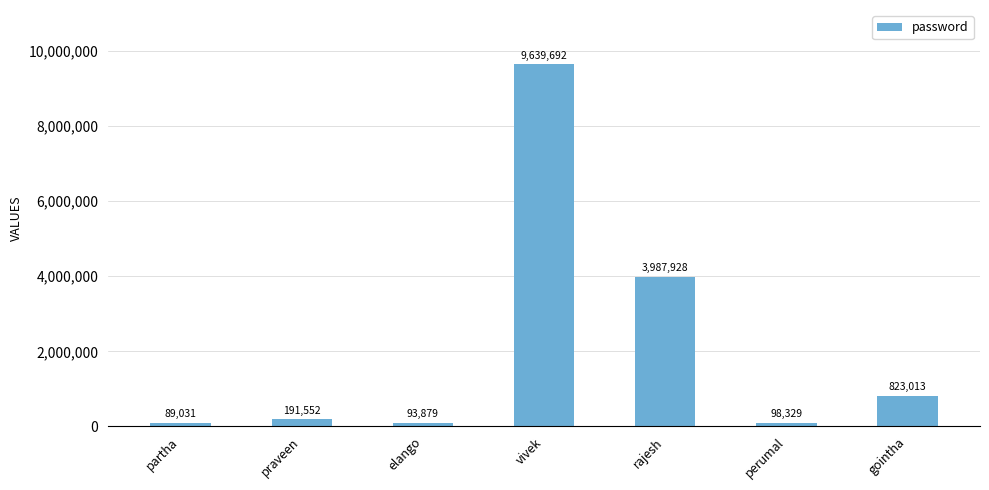

Reading left to right, list all the values displayed in this chart.

partha=89031	praveen=191552	elango=93879	vivek=9639692	rajesh=3987928	perumal=98329	gointha=823013